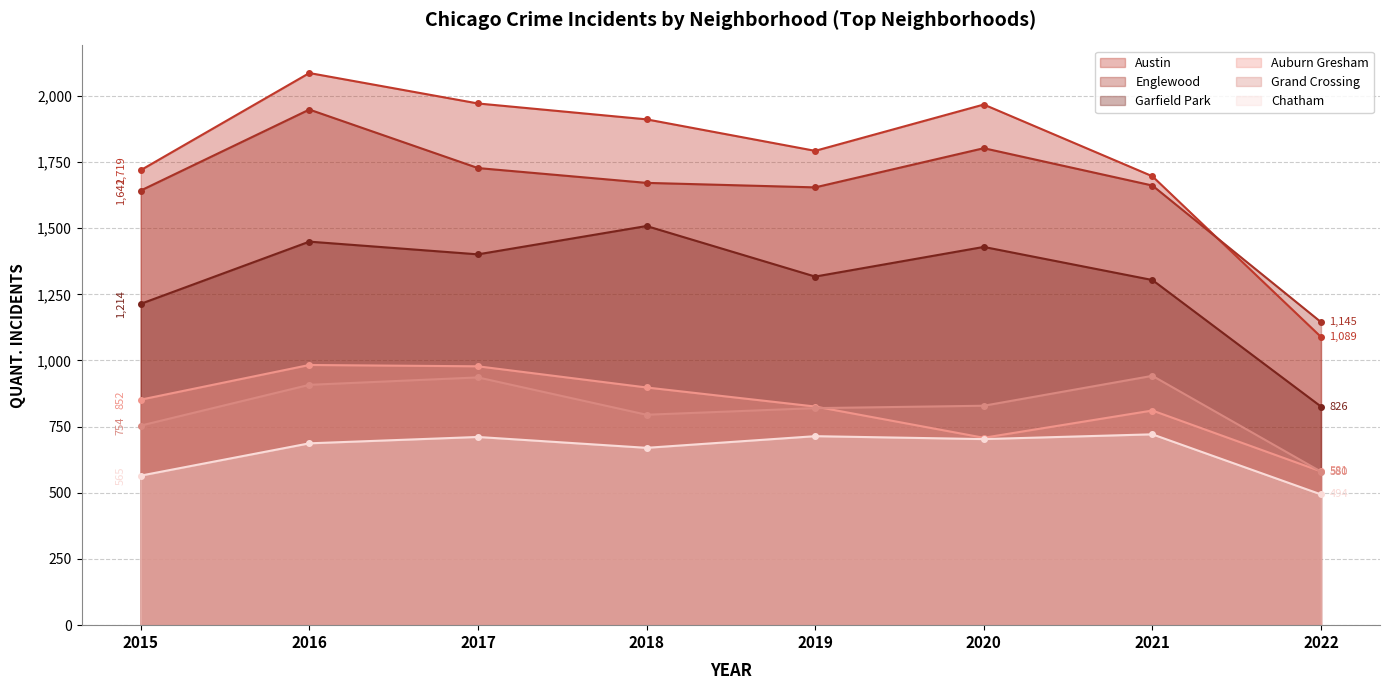

What is the average value of the Austin series?

1779